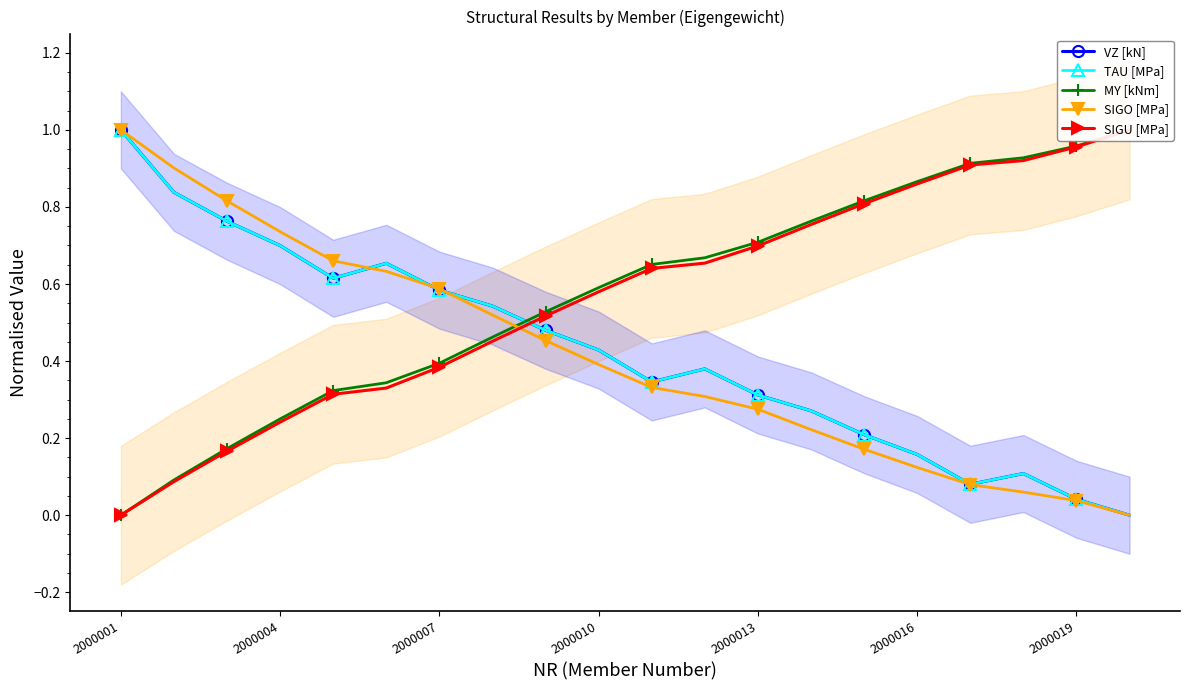

True or false: MY [kNm] has more than 2 interior local peaks.

False